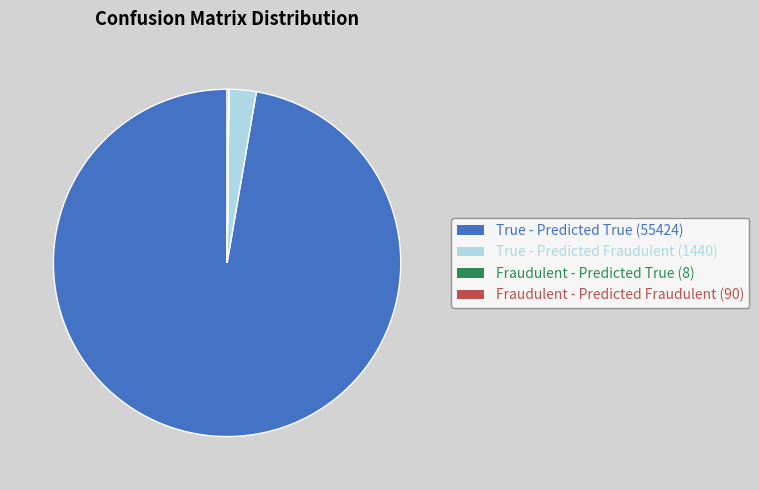

Which slice is the largest?

True - Predicted True